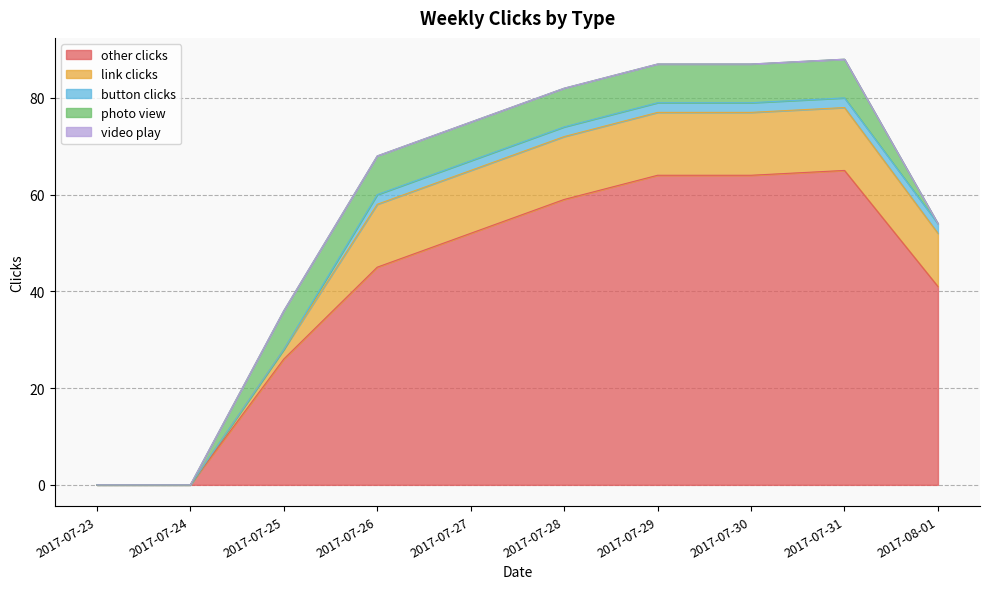

True or false: video play and link clicks intersect in this chart.

False